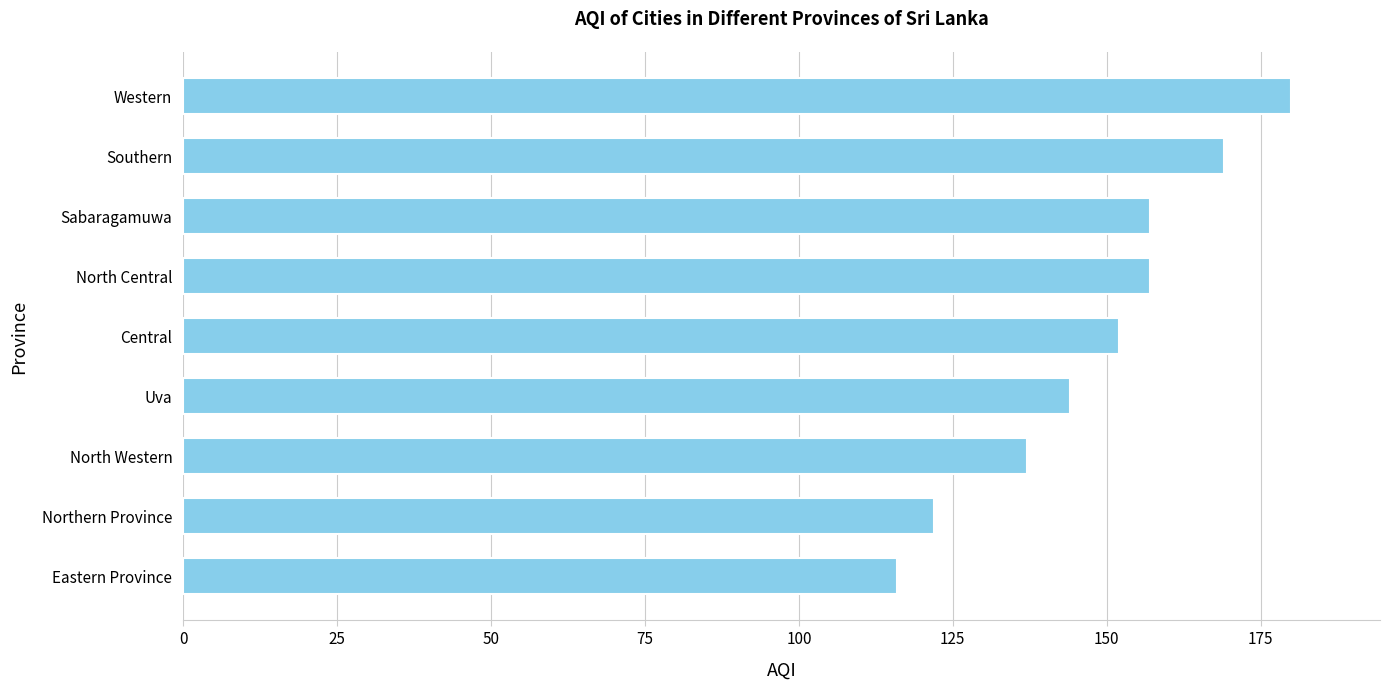

What is the sum of all values?

1334